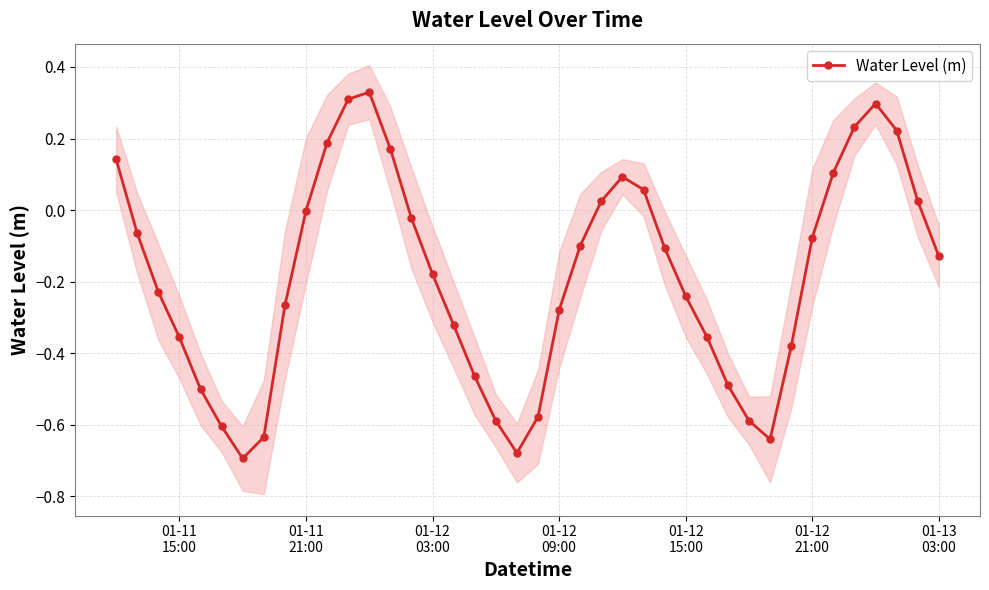

True or false: Water Level (m) has more than 2 interior local peaks.

True